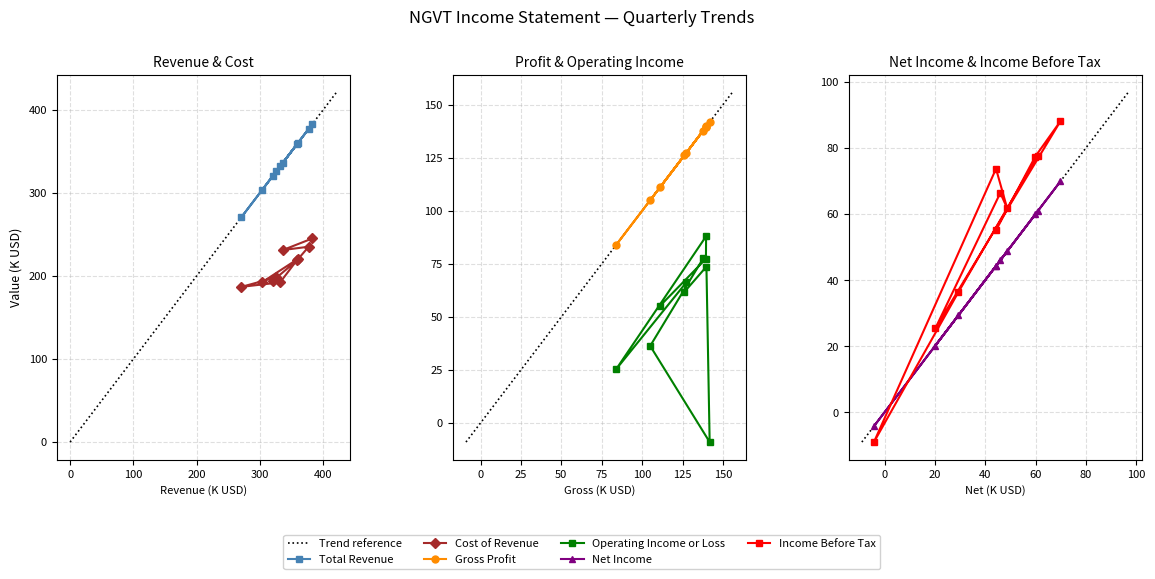

What is the label of the 7th point from the left?

2021-06-30